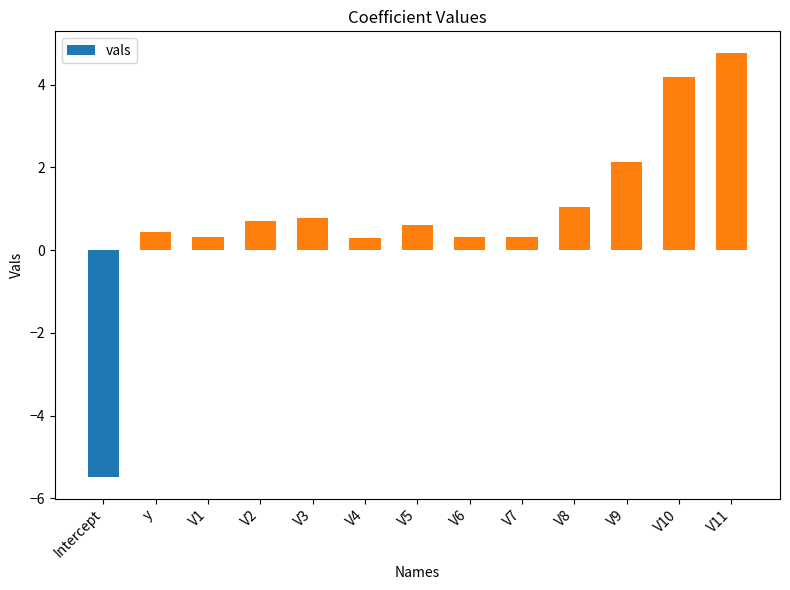

What is the smallest value displayed?

-5.5